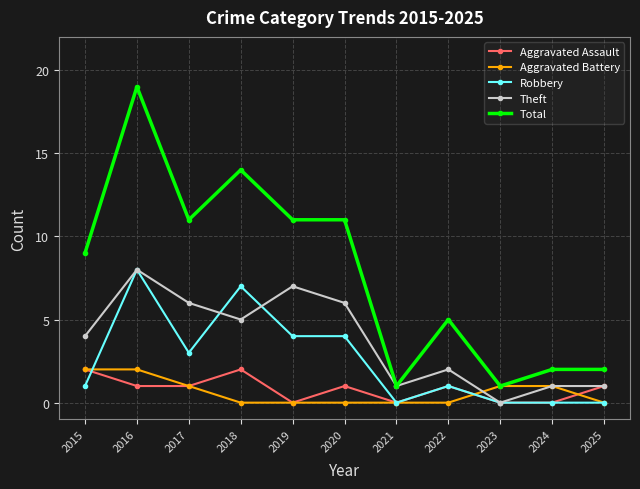

Which series has the widest spread of values?

Total